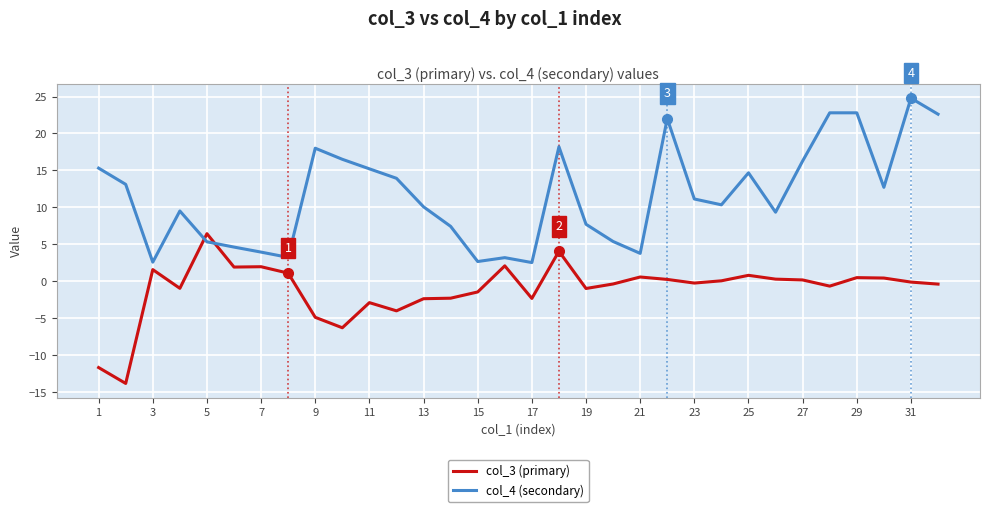

What is the minimum value shown in the chart?

-13.8